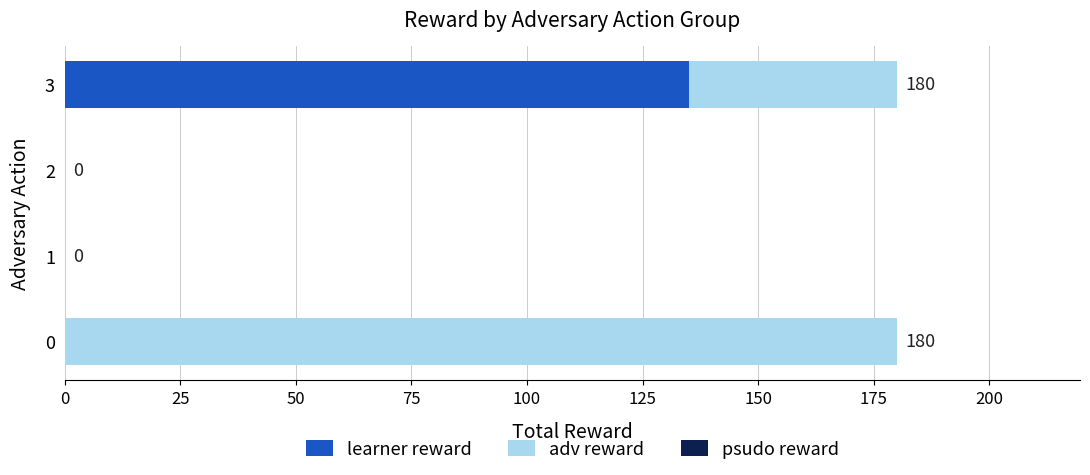

What is the total value across all series at 0?

180